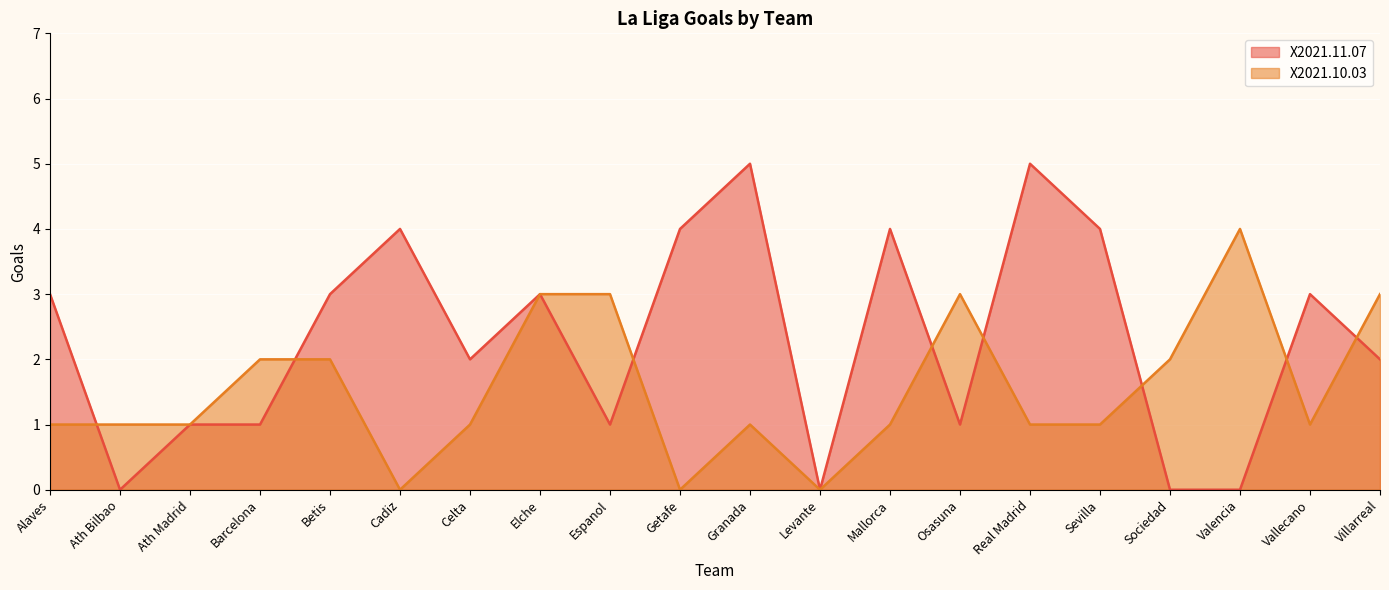

Where is the first local maximum for X2021.11.07?

Cadiz